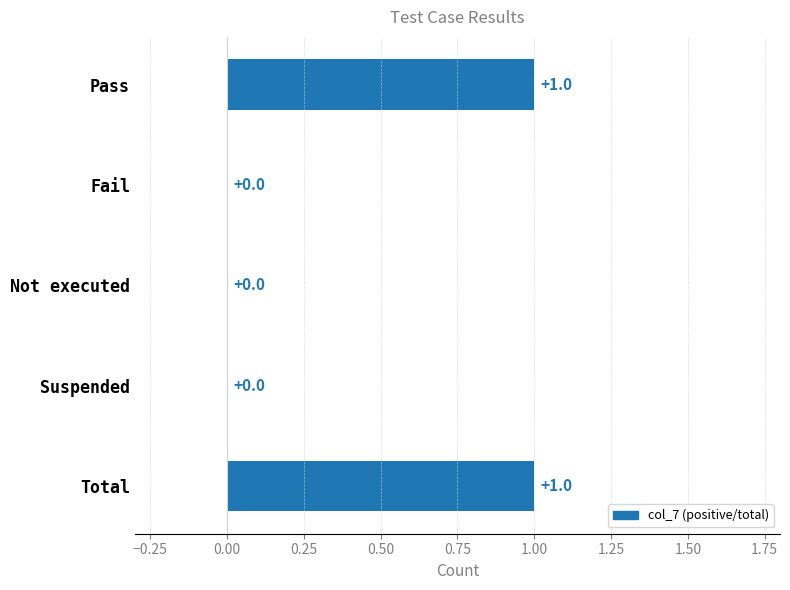

Reading bottom to top, list all the values displayed in this chart.

Total=1	Suspended=0	Not executed=0	Fail=0	Pass=1